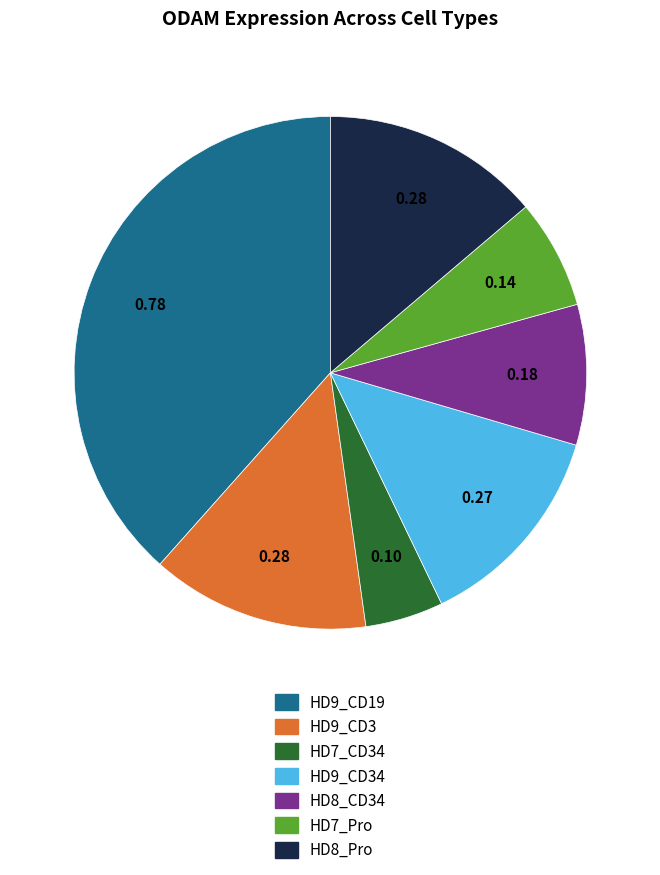

Does HD7_Pro account for over 50% of the chart?

No